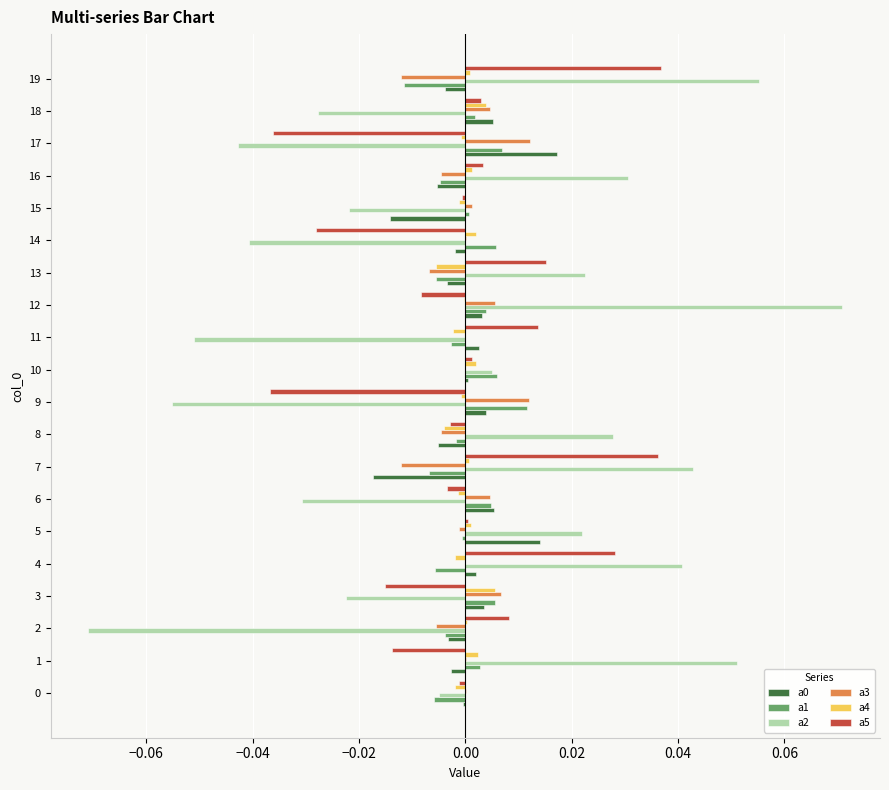

Which label corresponds to the largest value in the chart?

12